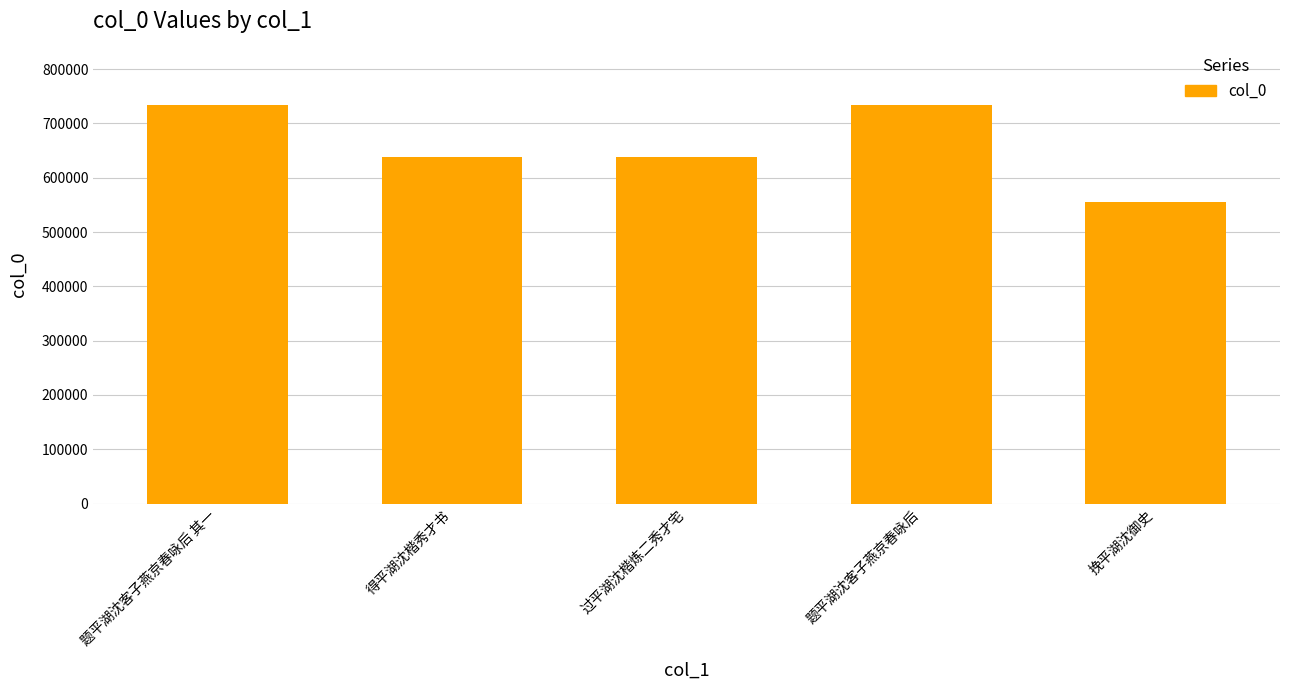

Which has a higher value, 题平湖沈客子燕京春咏后 其一 or 挽平湖沈御史?

题平湖沈客子燕京春咏后 其一